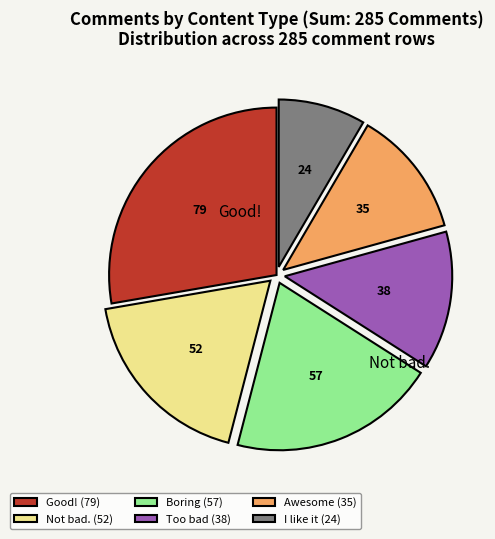

Is there a majority slice in this chart?

No